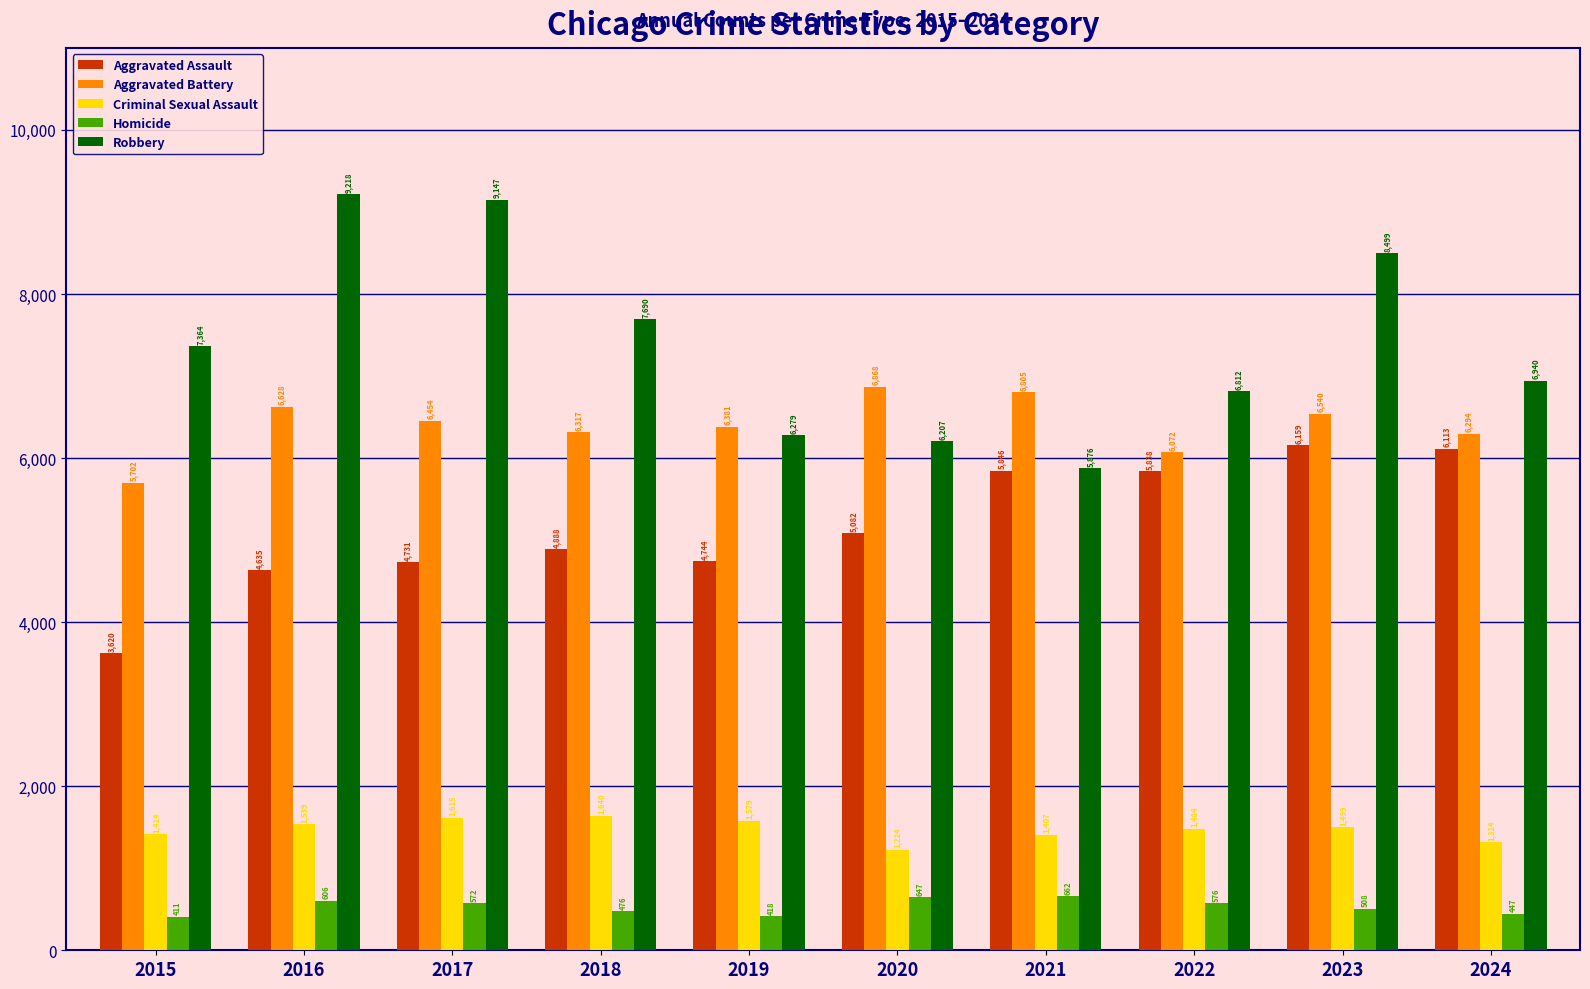

Does the chart contain stacked bars?

No